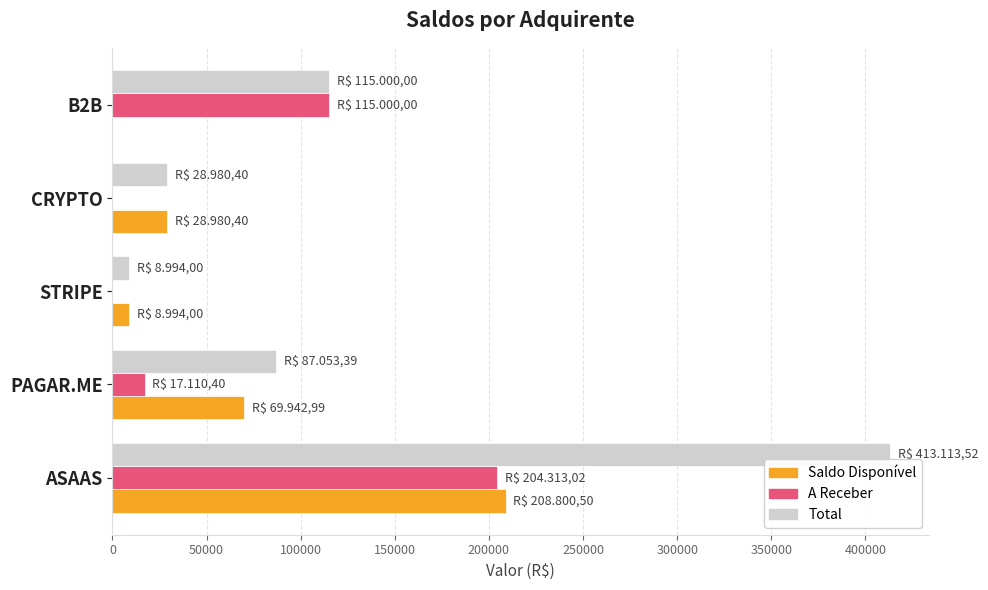

True or false: A Receber has a value of -134264.9 at CRYPTO.

False